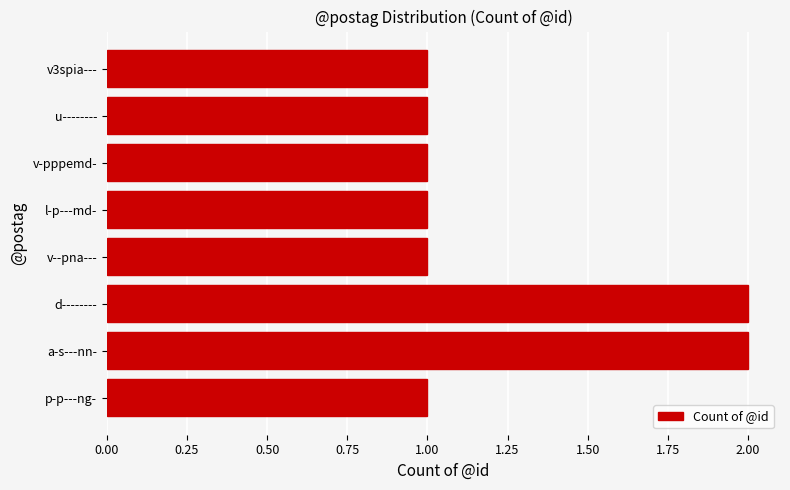

Count the values in the range 1 to 2.

8